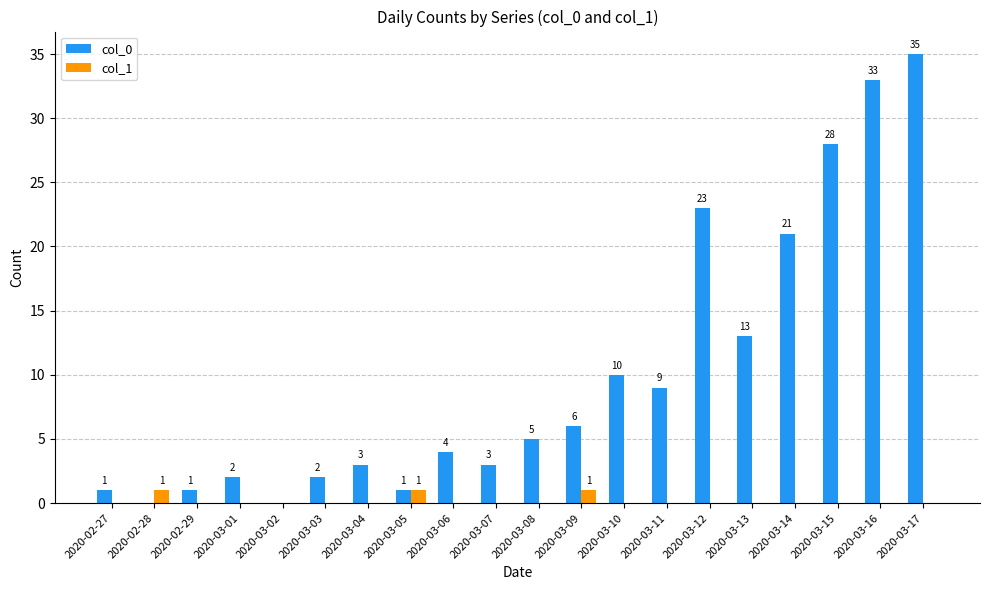

Which series has the widest spread of values?

col_0